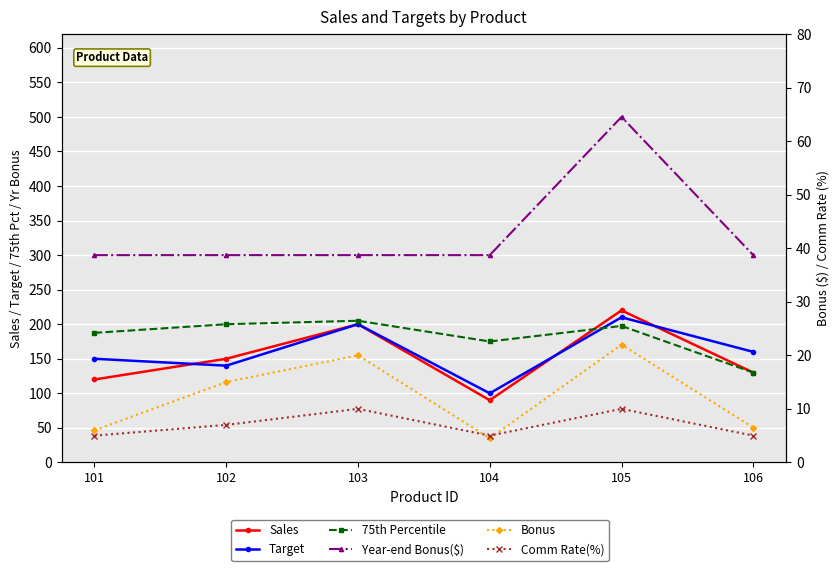

Between 104 and 105, which series saw the biggest shift?

Year-end Bonus($)